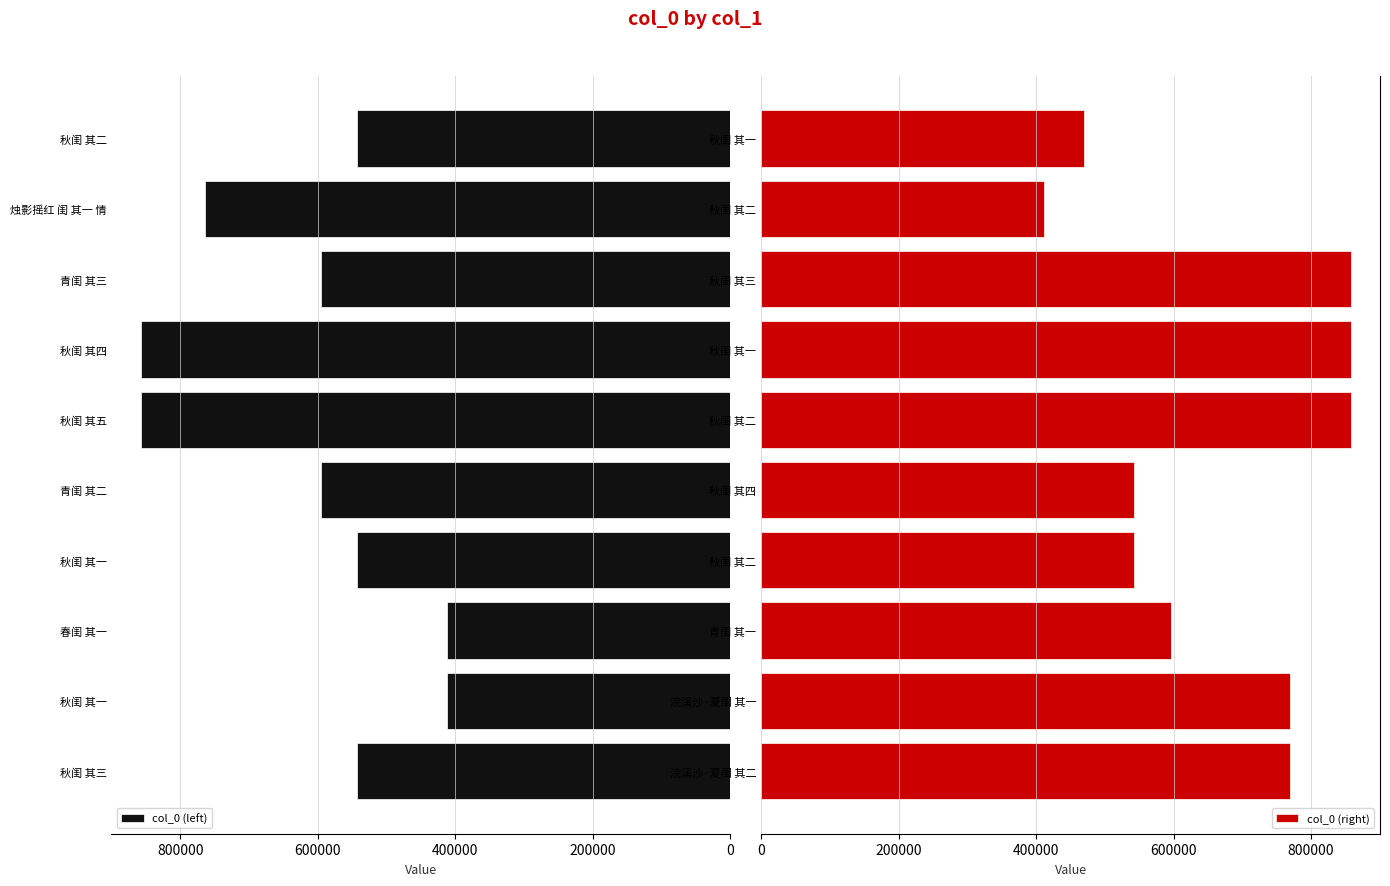

What is the total value across all series at 200000?

1180428